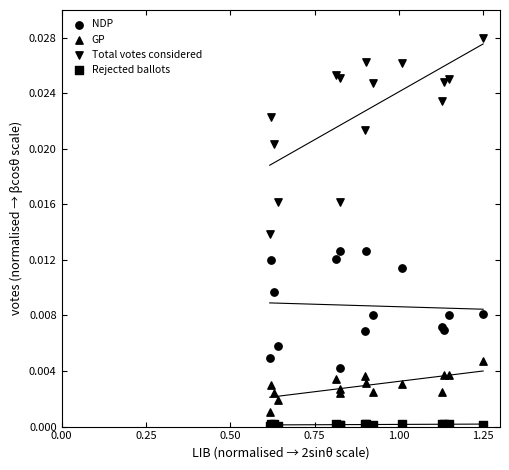

Which series reaches the minimum Y coordinate?

Rejected ballots